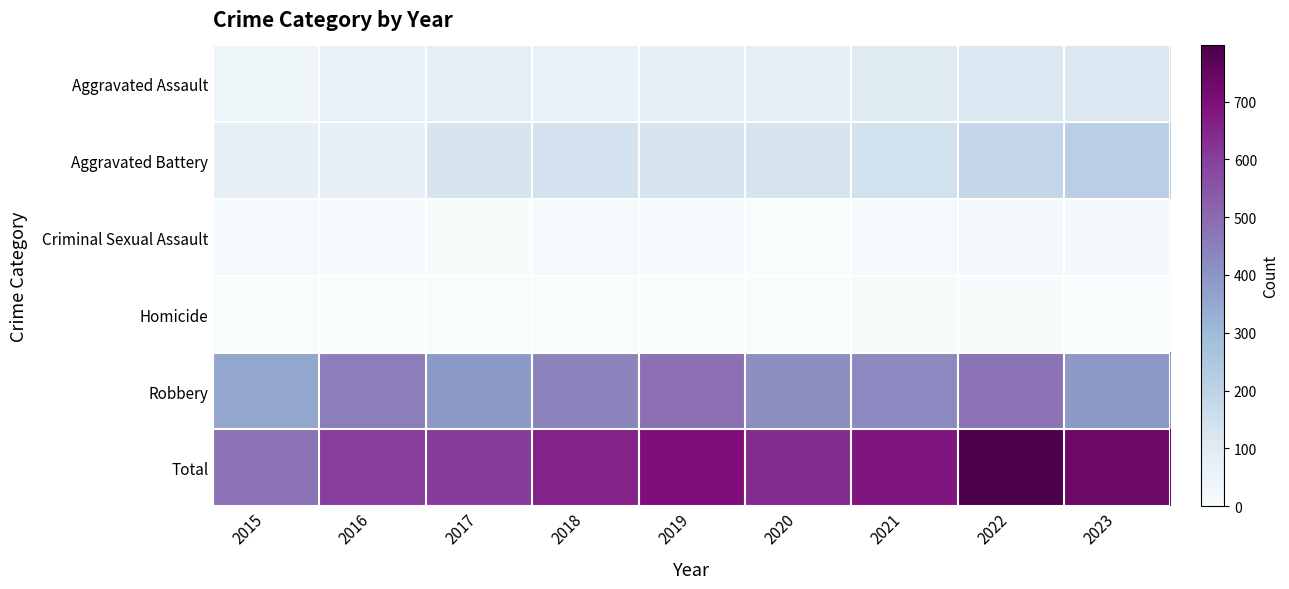

What is the maximum value shown in the chart?

797